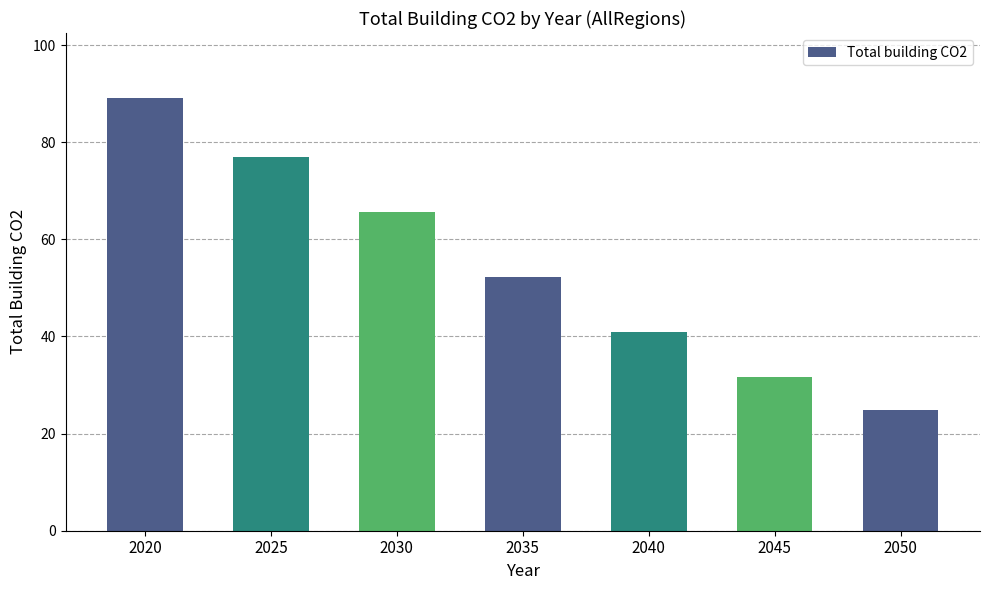

Rank the categories by value from lowest to highest.

2050, 2045, 2040, 2035, 2030, 2025, 2020